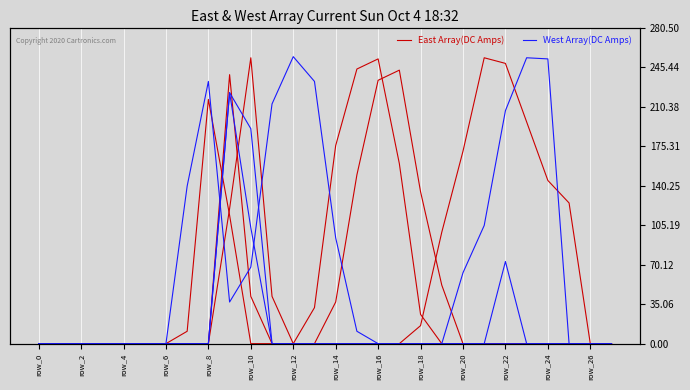

True or false: East Array(DC Amps) and West Array(DC Amps) intersect in this chart.

True